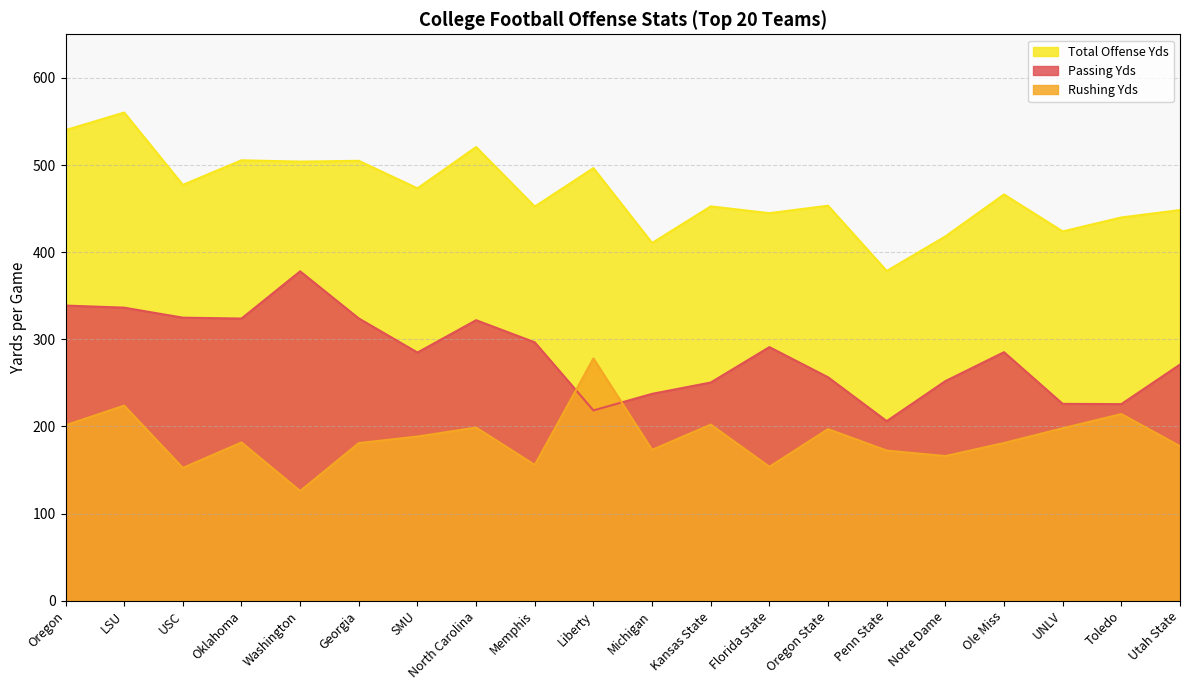

What is the label of the 6th point from the left?

Georgia